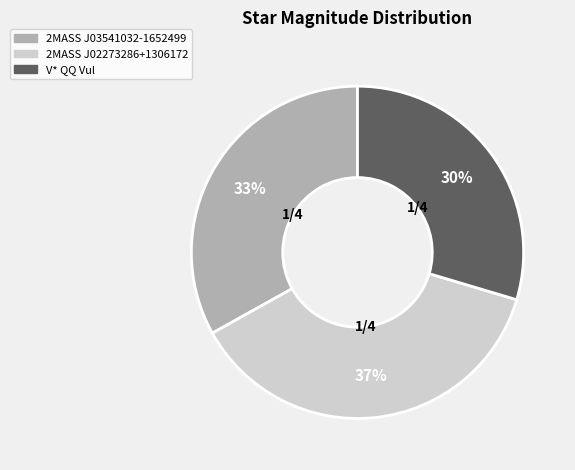

Do V* QQ Vul and 2MASS J03541032-1652499 together represent more than half of the pie?

Yes